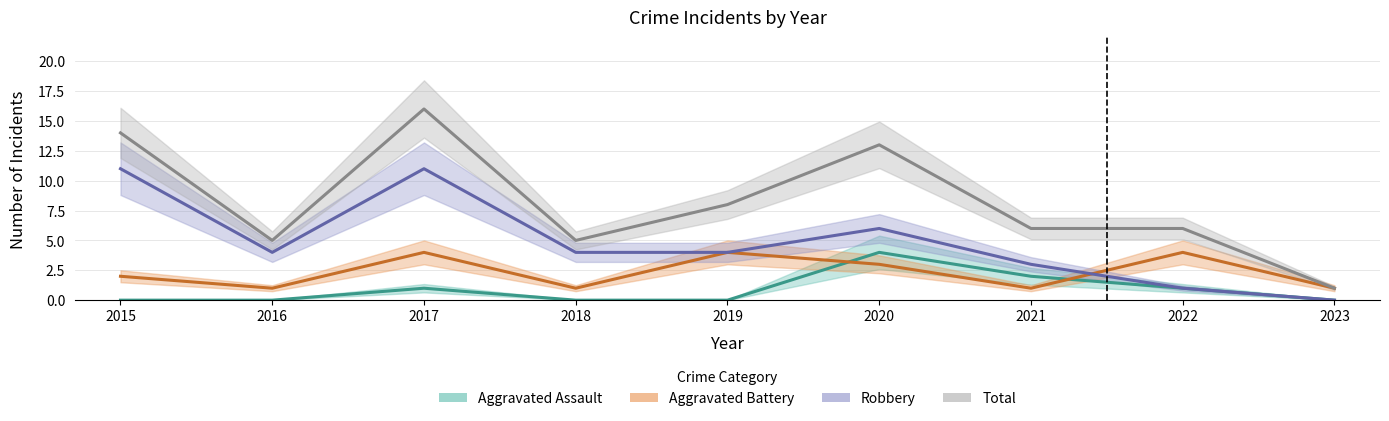

What is the value of the Aggravated Assault point at the 3rd from the left?

1